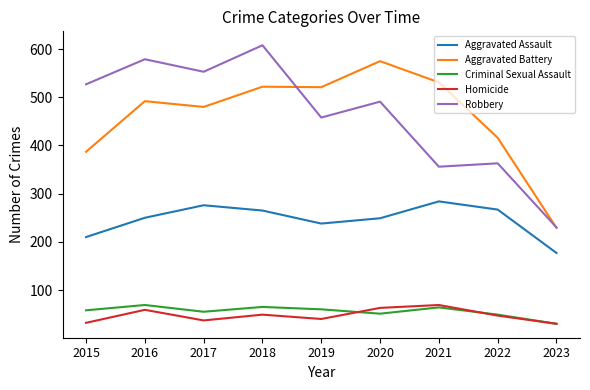

What is the difference between the highest and lowest values at 2021?

467